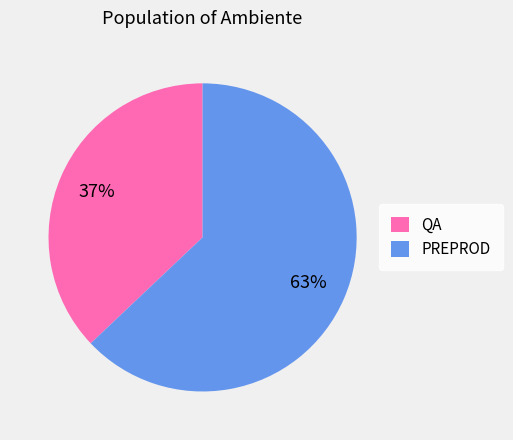

Count the number of slices in the pie.

2